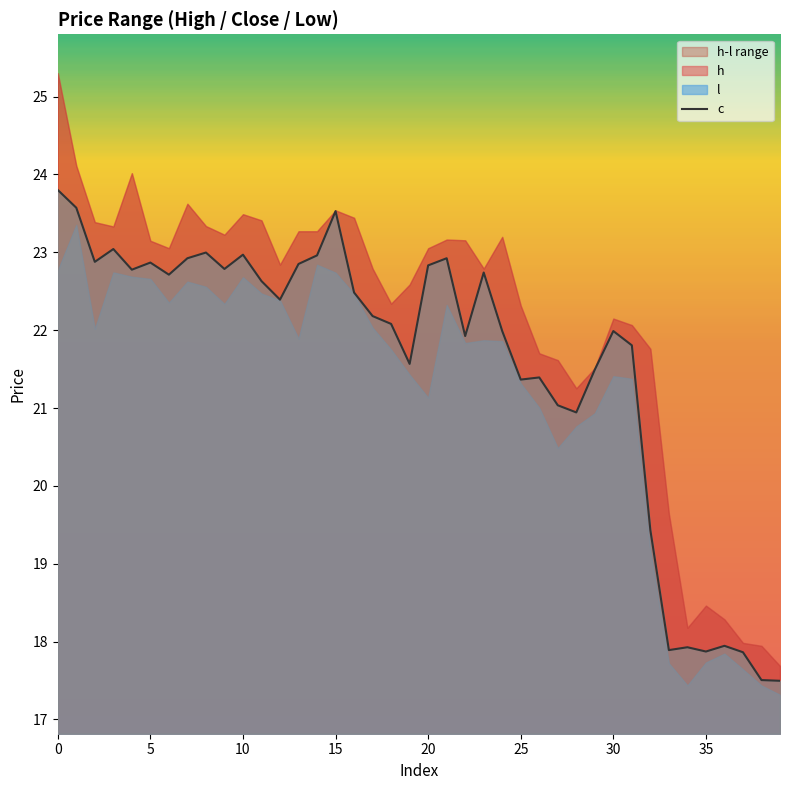

What is the difference between the maximum and minimum values?

6.3